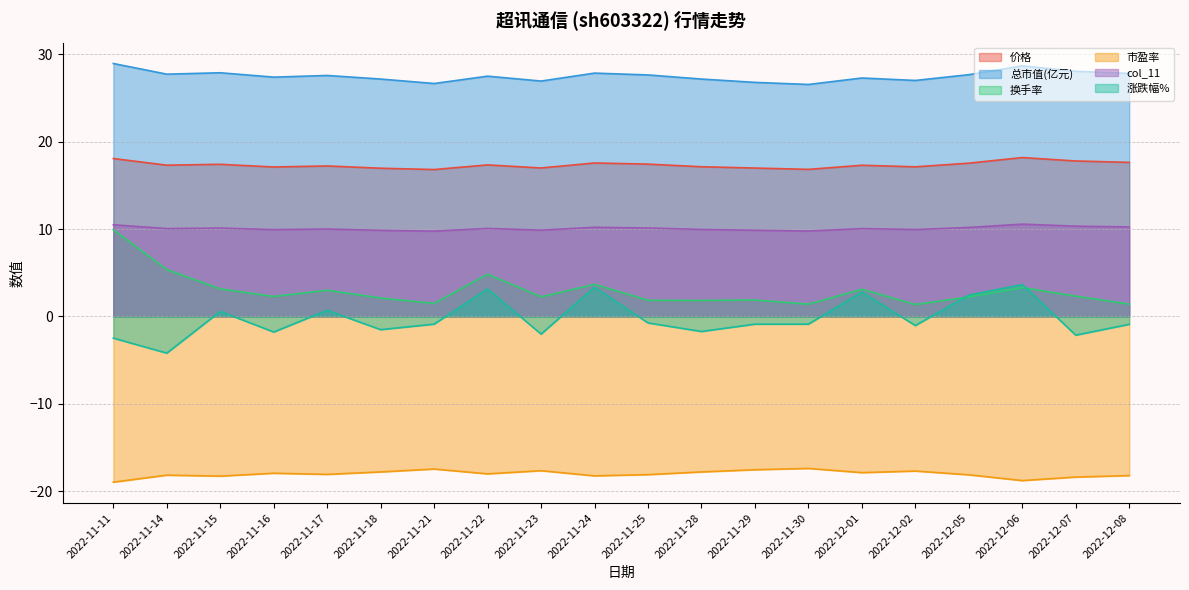

What is the difference between the highest and lowest values at 2022-11-29?

44.4